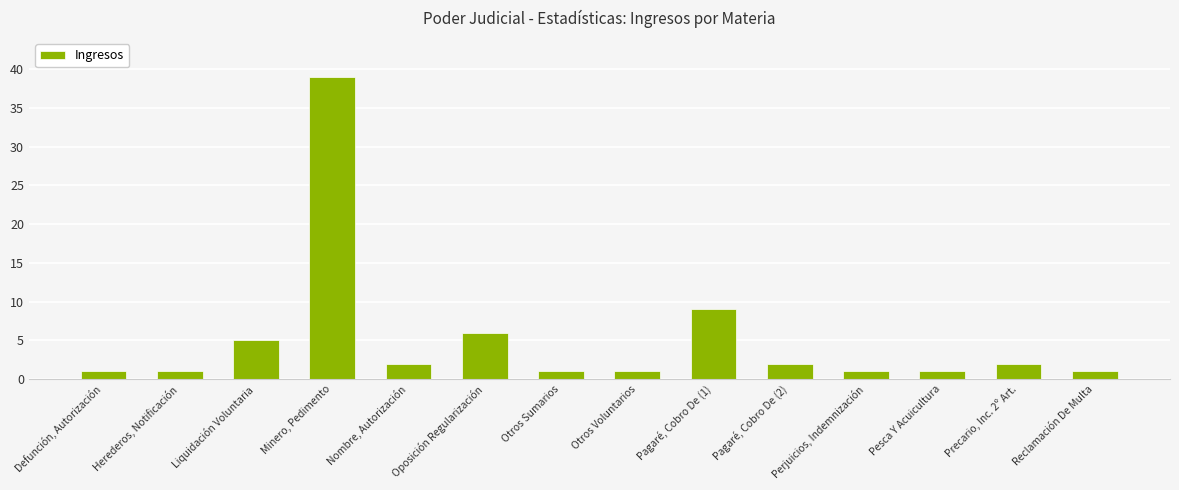

What is the ratio of the value at Precario, Inc. 2º Art. to the value at Pesca Y Acuicultura?

2.0